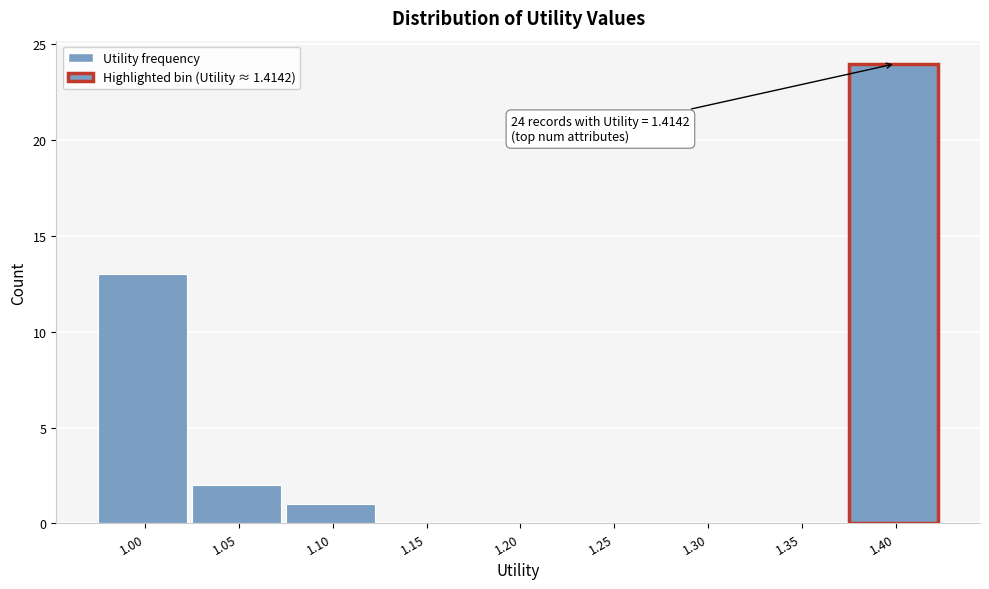

Reading right to left, what are all the values shown in this chart?

1.40=24	1.35=0	1.30=0	1.25=0	1.20=0	1.15=0	1.10=1	1.05=2	1.00=13